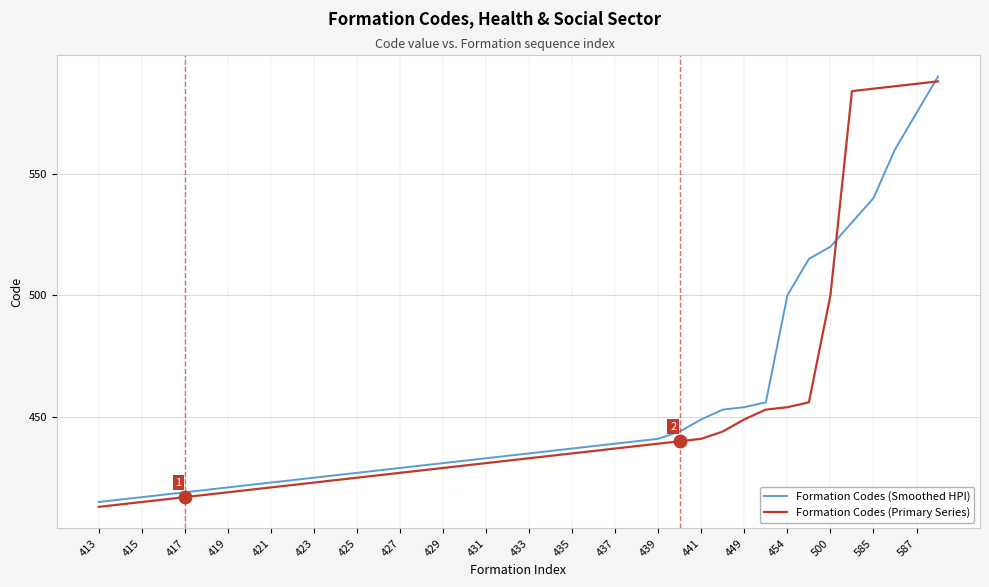

What is the minimum value shown in the chart?

413